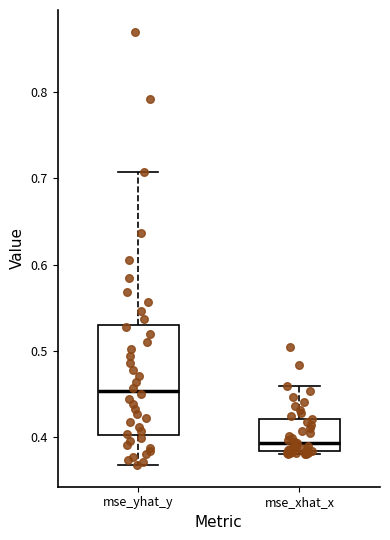

Which box has the highest median line?

mse_yhat_y